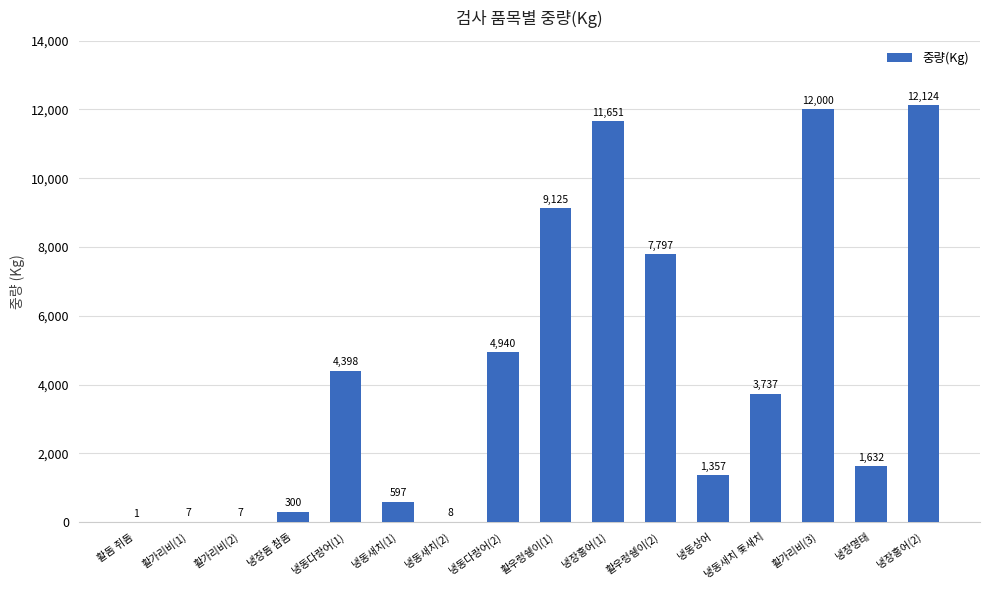

Reading left to right, what are all the values shown in this chart?

1	7	7	300	4398	597	8	4940	9125	11651	7797	1357	3737	12000	1632	12124